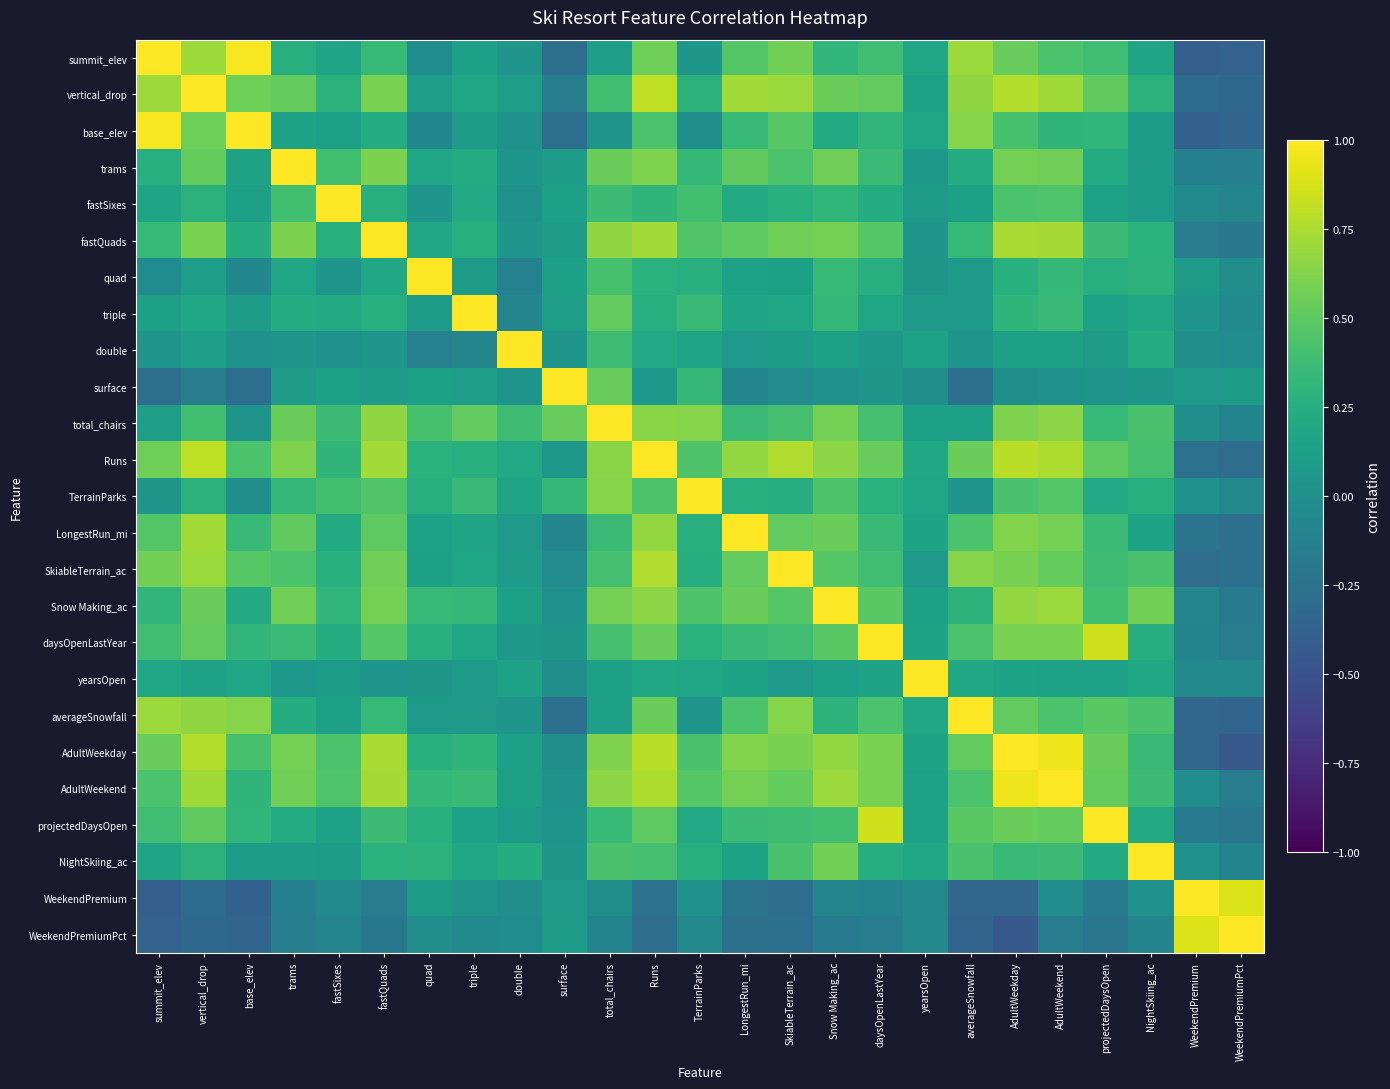

Count the number of categories in the chart.

25